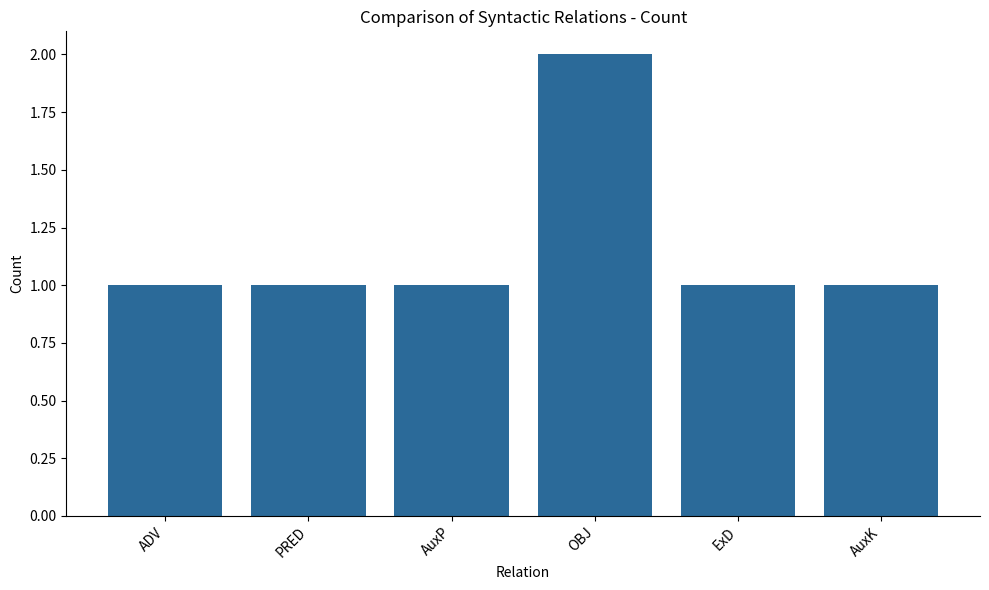

Reading right to left, what are all the values shown in this chart?

1	1	2	1	1	1